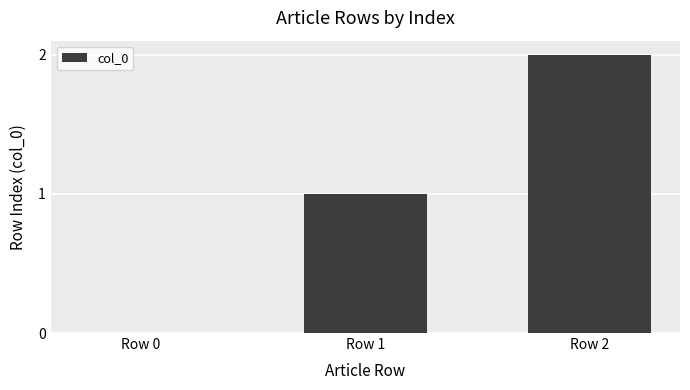

Reading left to right, extract all data points from this chart.

0	1	2